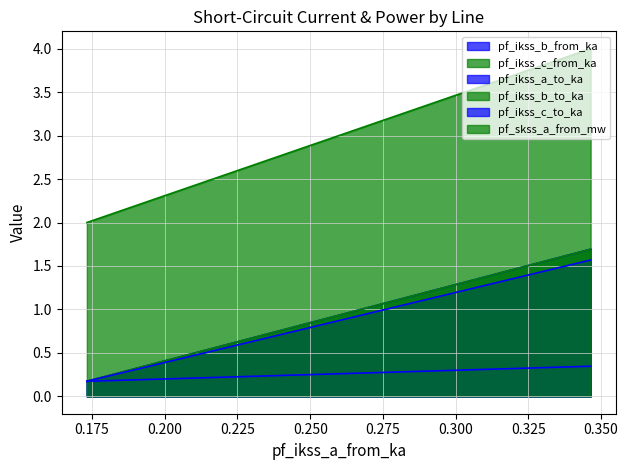

What is the value of the pf_ikss_b_from_ka point at the 3rd from the left?

0.2